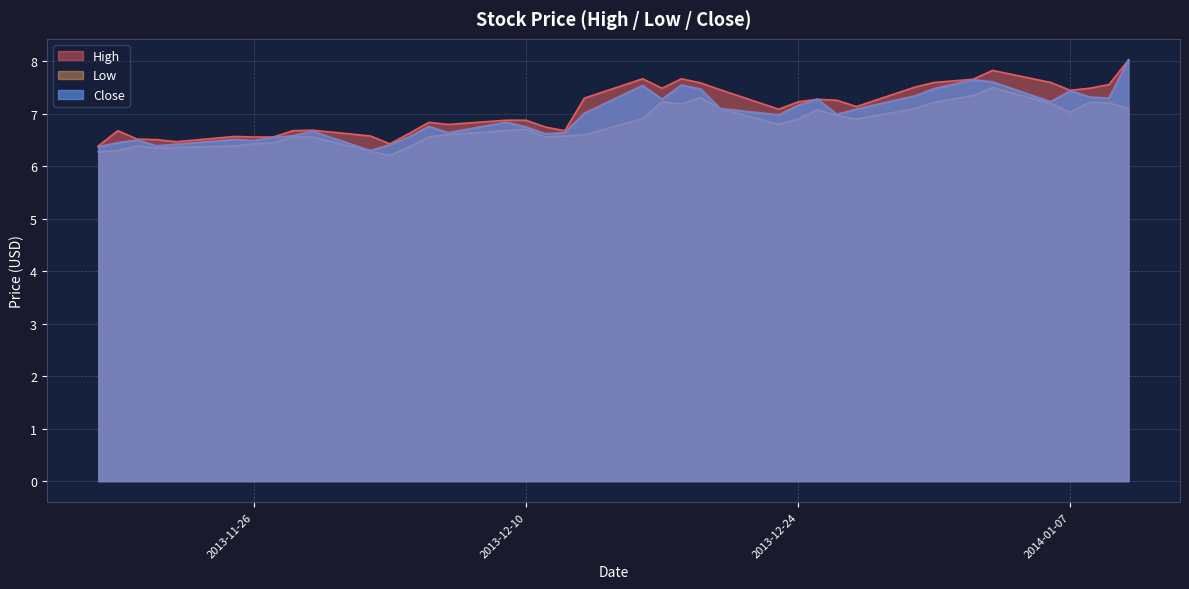

Does the chart display data point markers on the line(s)?

No